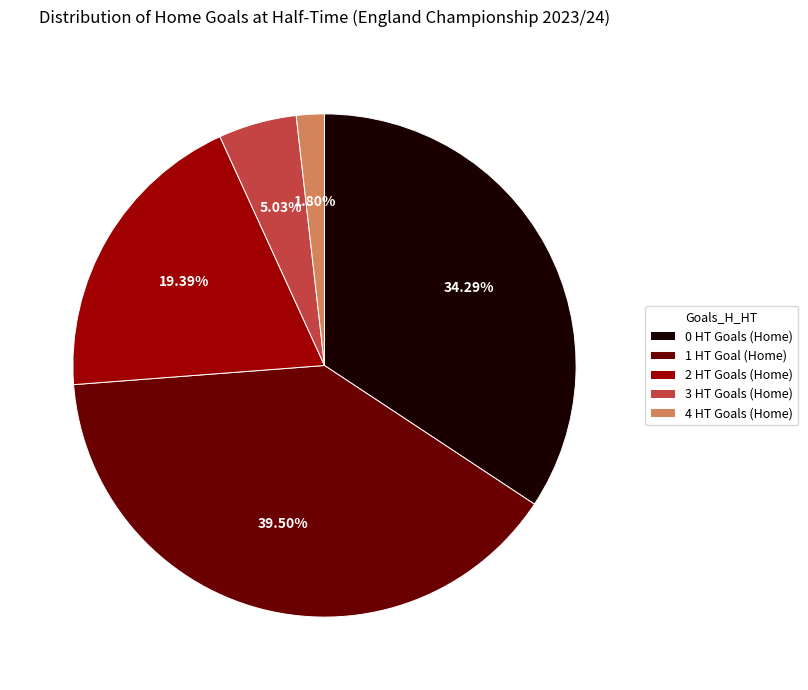

Which has a higher value, 0 HT Goals (Home) or 3 HT Goals (Home)?

0 HT Goals (Home)